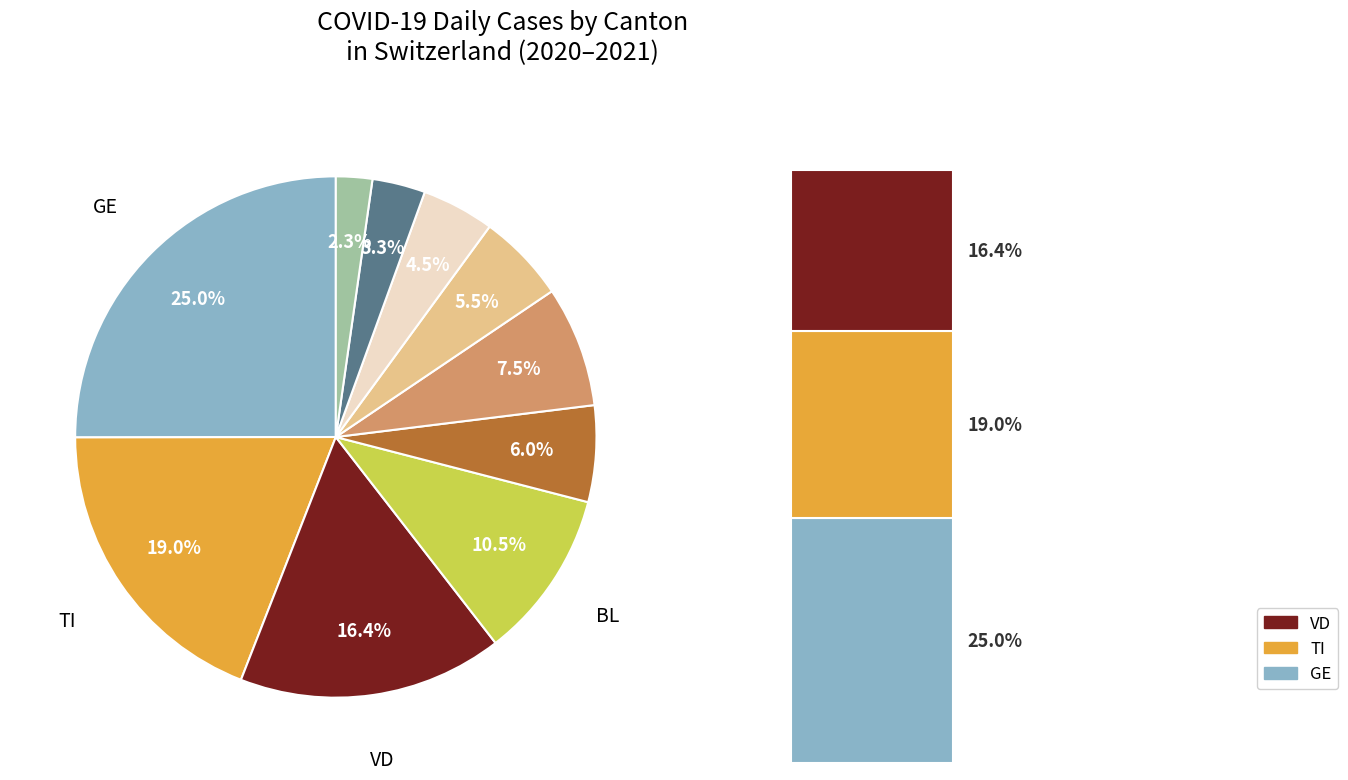

The FR slice represents 1% of the pie. True or false?

False